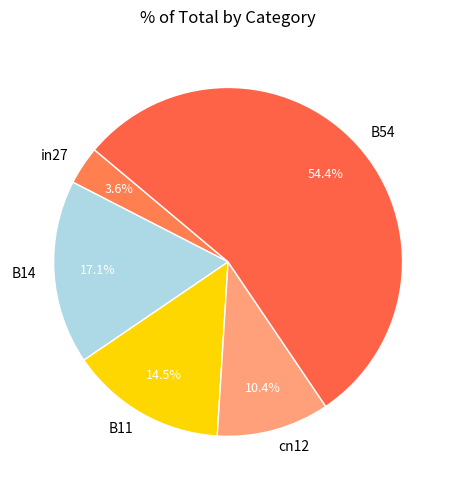

How many slices are in this pie chart?

5